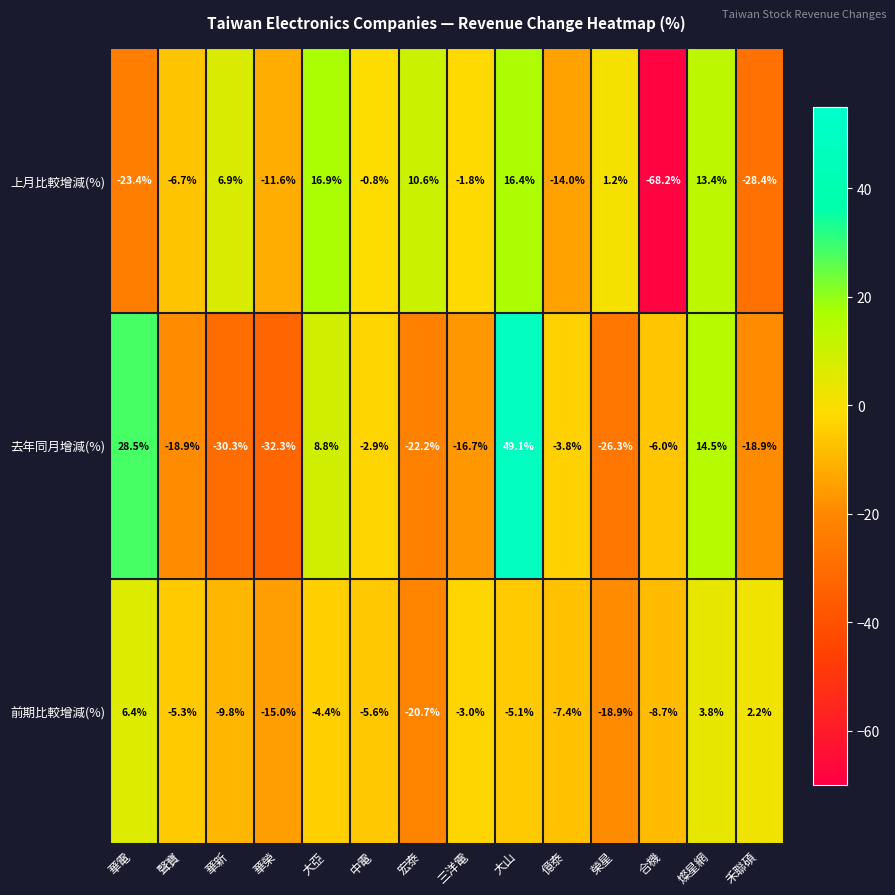

How many data points does each series have?

14